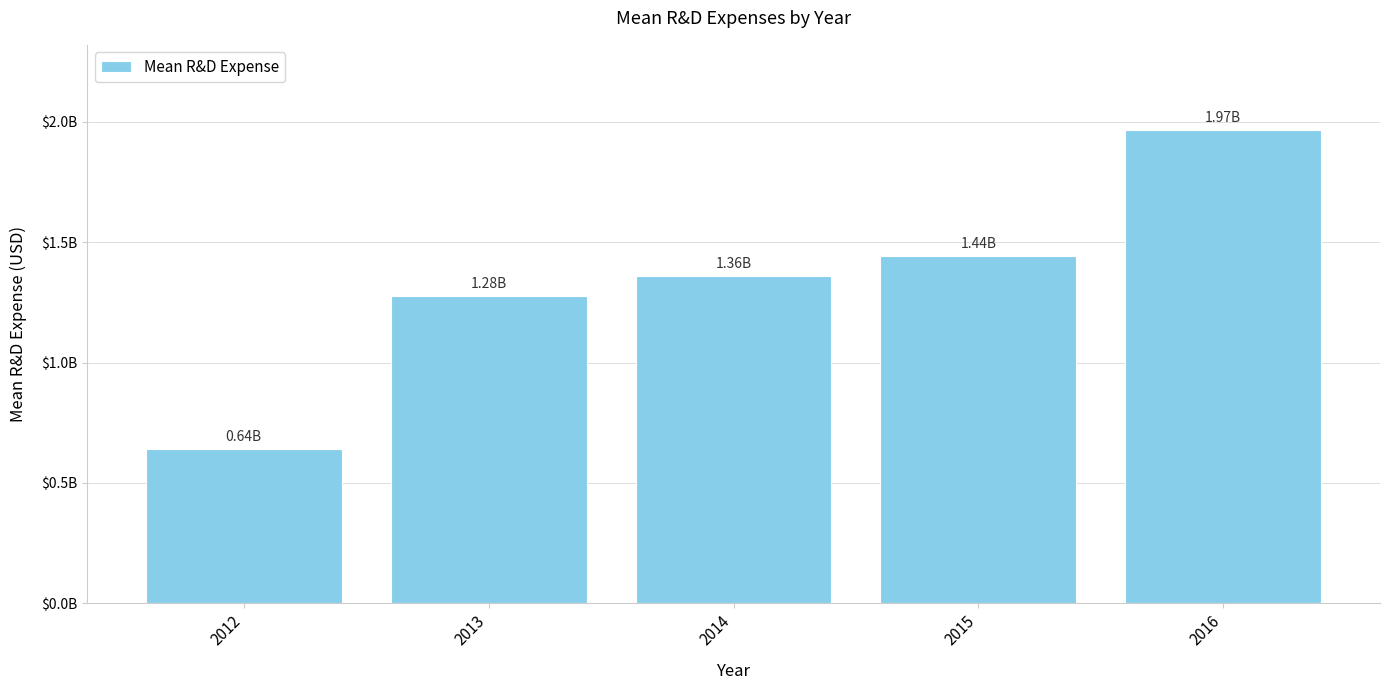

Are the bars horizontal?

No